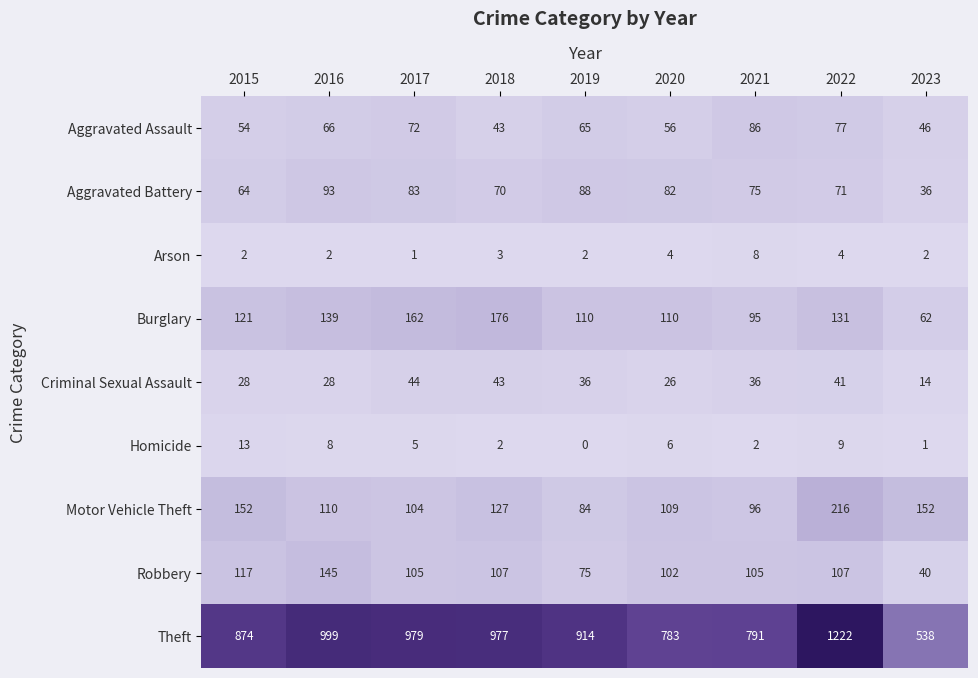

Which series has the largest range (max minus min)?

Theft